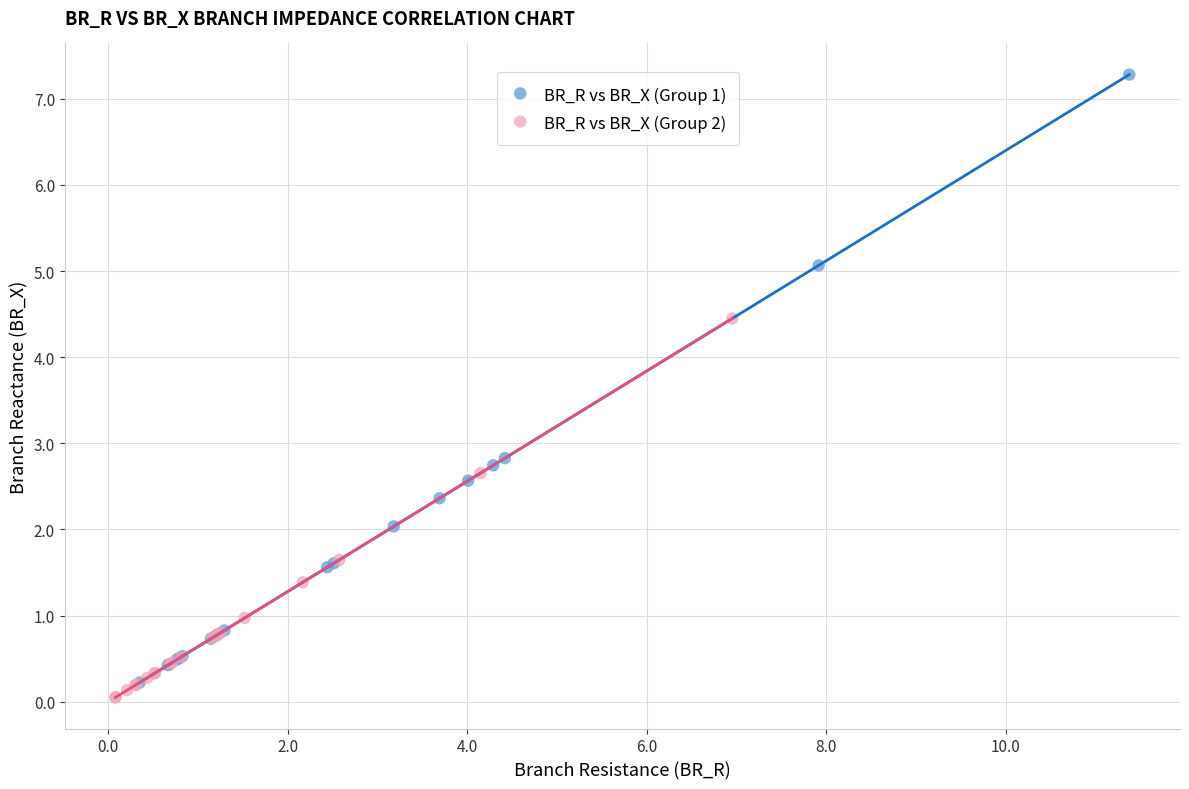

Which series contains the highest Y value?

BR_R vs BR_X (Group 1)